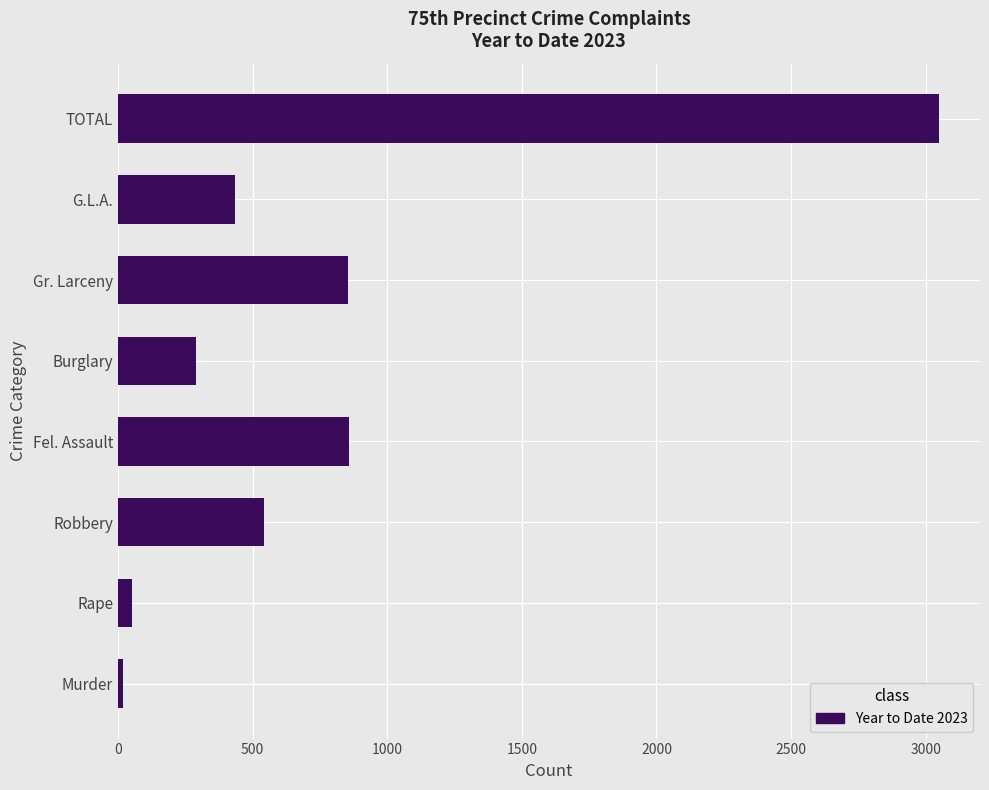

Which has a higher value, Fel. Assault or Rape?

Fel. Assault